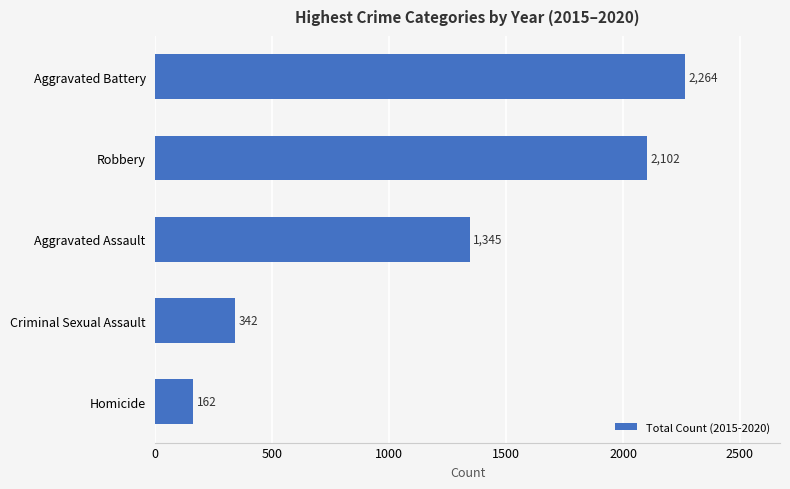

Rank the categories by value from lowest to highest.

Homicide, Criminal Sexual Assault, Aggravated Assault, Robbery, Aggravated Battery